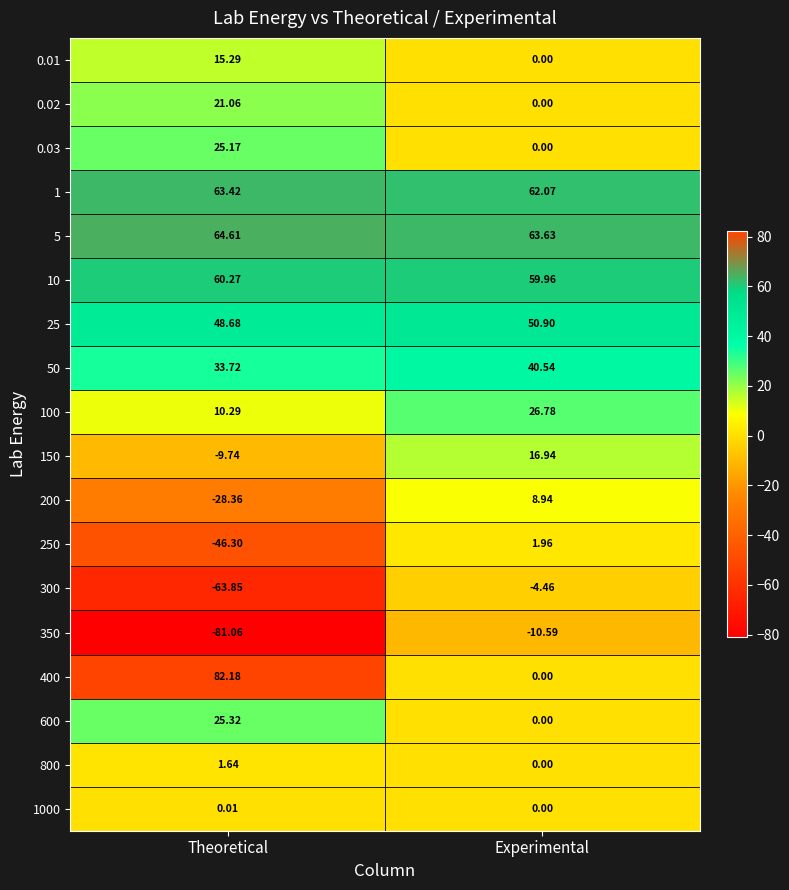

Rank the categories by 400 value from lowest to highest.

Experimental, Theoretical